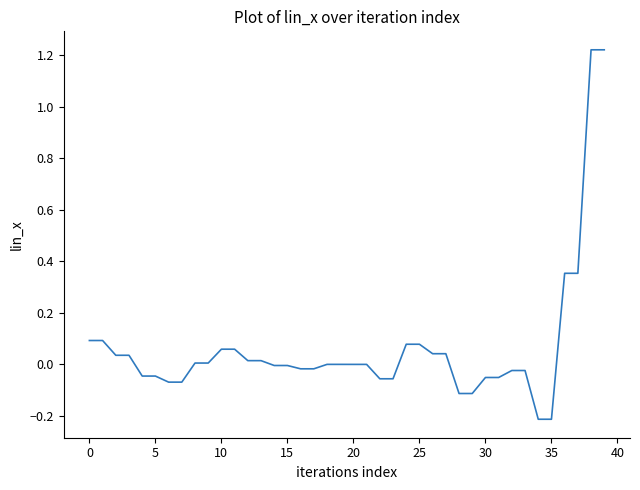

What is the minimum value shown in the chart?

-0.2